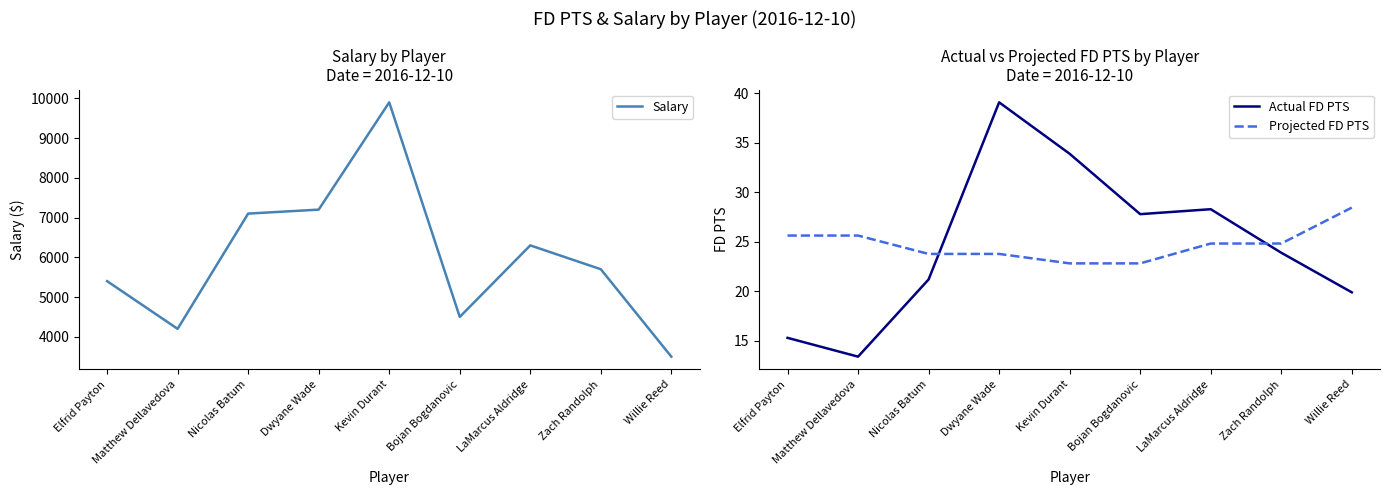

How many values in the Actual FD PTS series exceed 23?

5